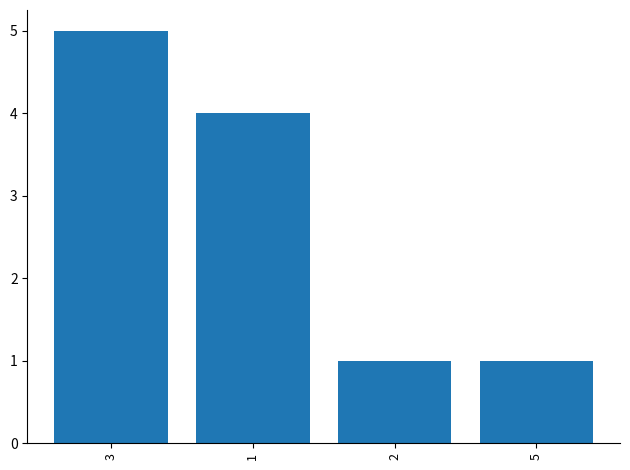

What is the value of the 4th bar from the left?

1